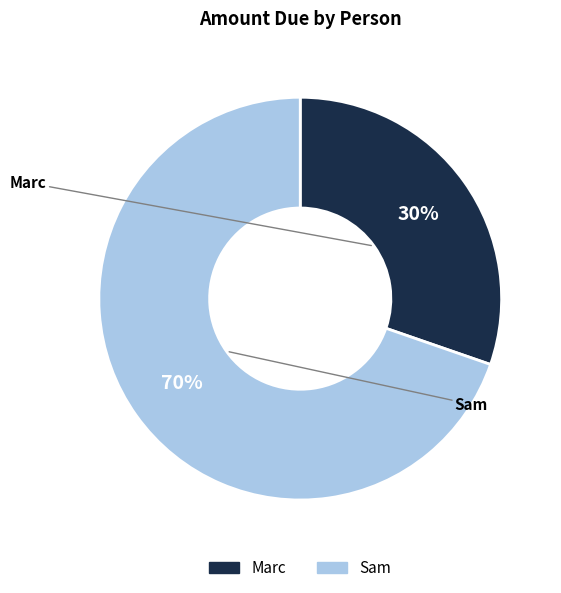

What percentage is the Sam slice, to the nearest percent?

70%